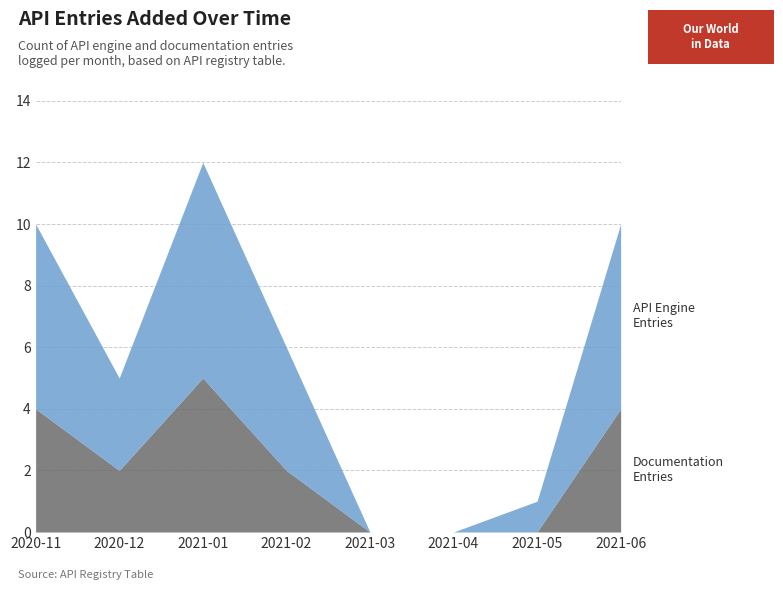

Count the number of data series in this chart.

2